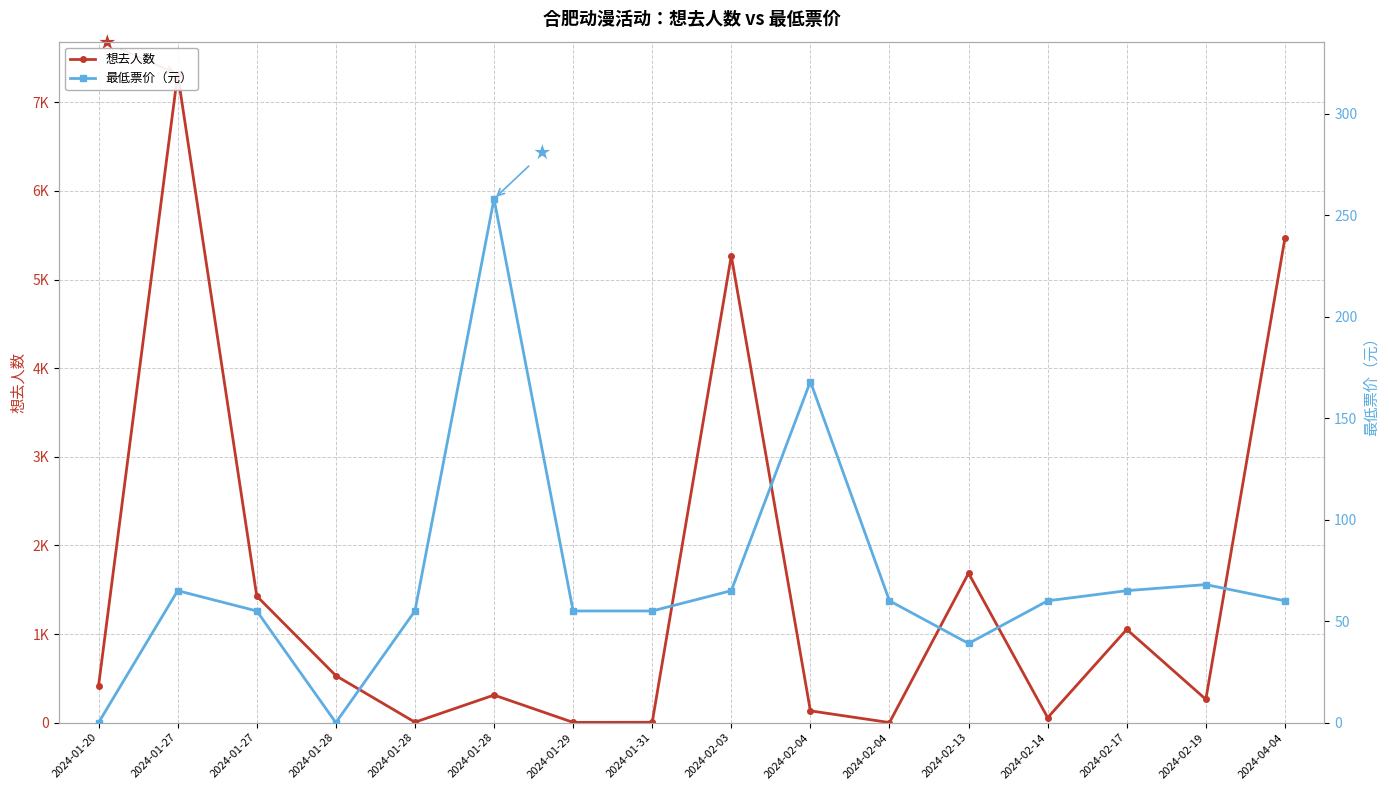

How many interior local peaks does the 最低票价 series have?

4